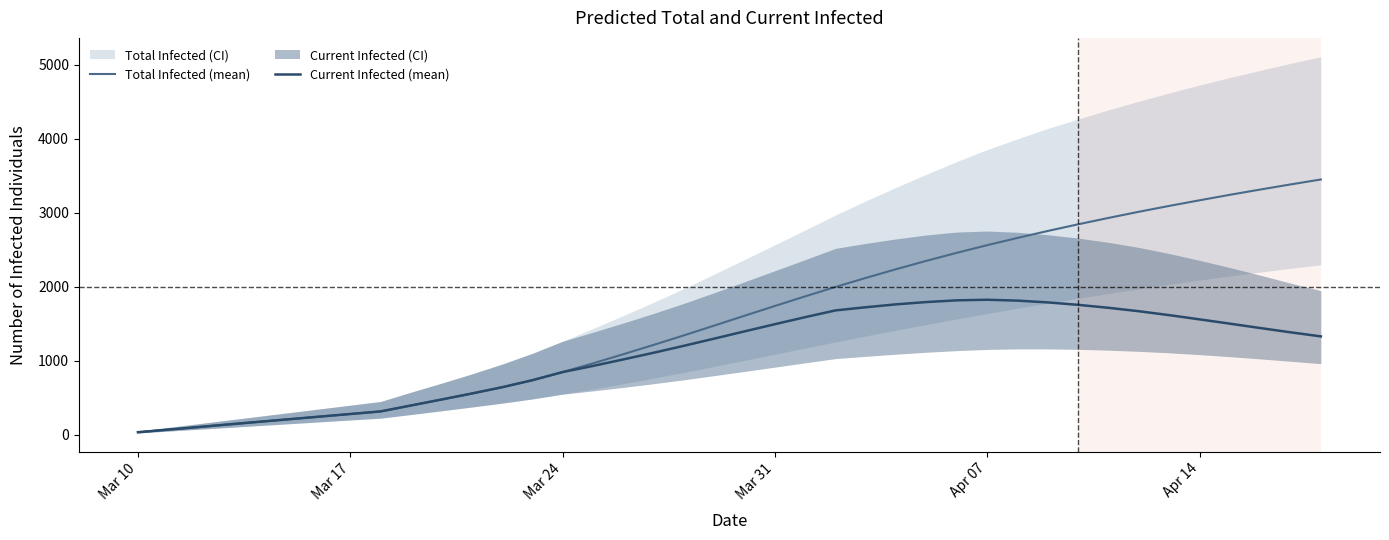

What is the highest value of the Current Infected (mean) series?

1824